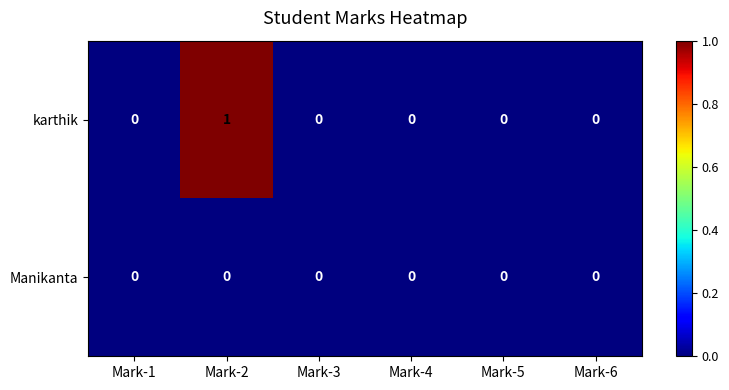

At Mark-2, list the series in order from largest to smallest.

karthik, Manikanta